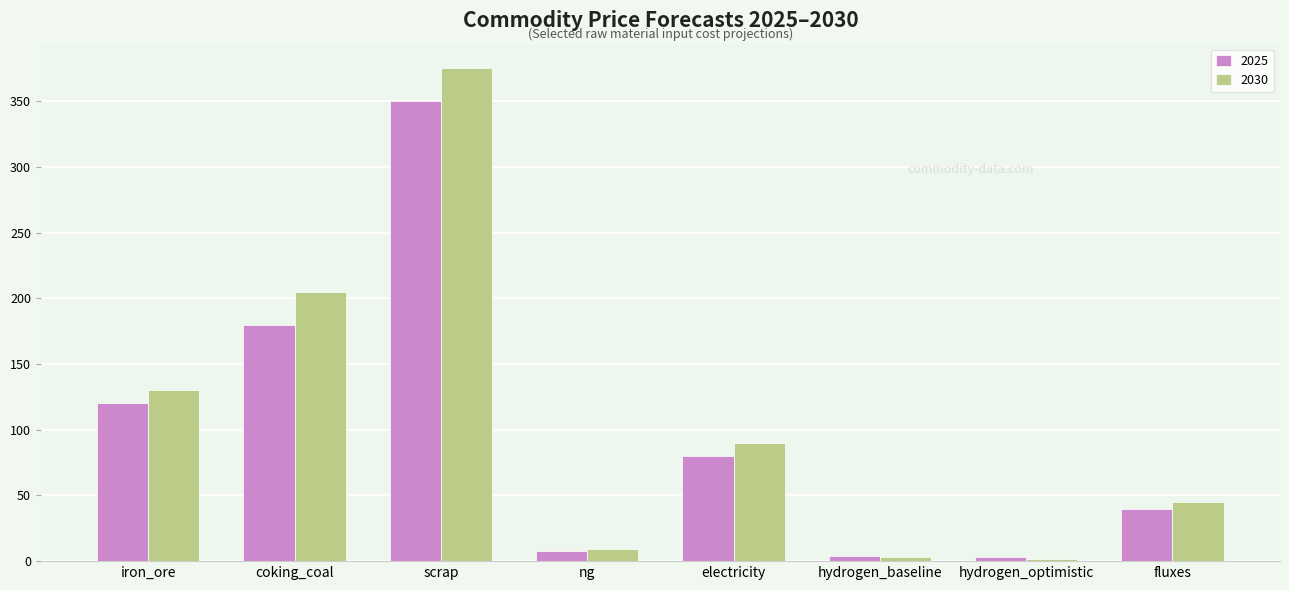

List the series in order of their peak value, highest first.

2030, 2025